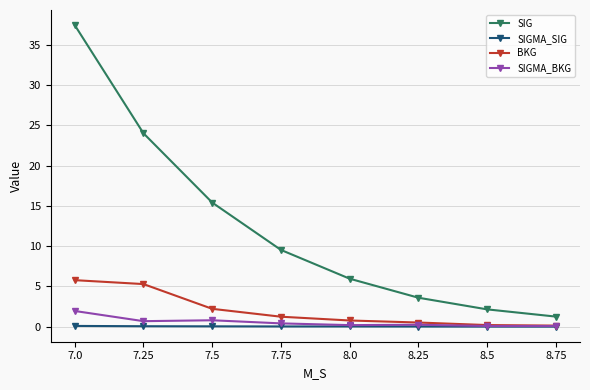

Rank the series by their maximum value, from highest to lowest.

SIG, BKG, SIGMA_BKG, SIGMA_SIG